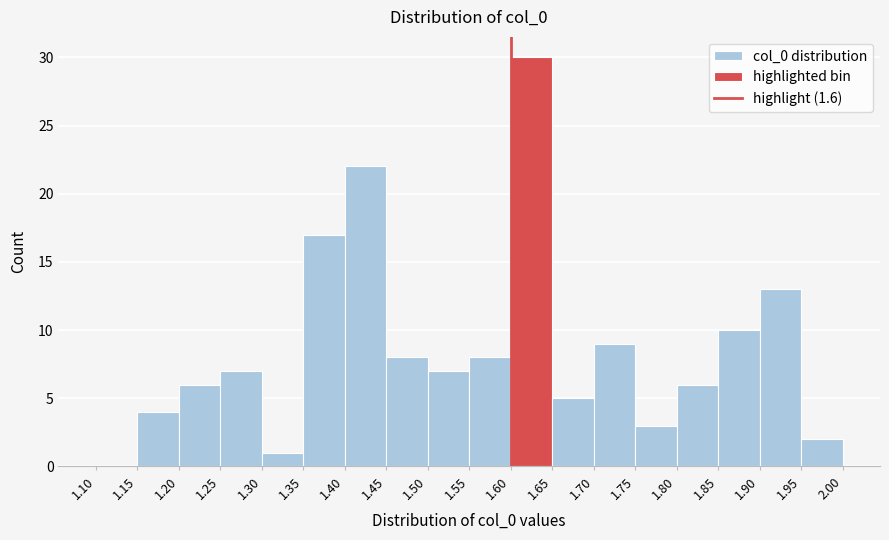

How tall is the bar that spans 1.65 to 1.70 on the x-axis? The values are not printed on the chart, so give them approximately, as read against the axis.

5